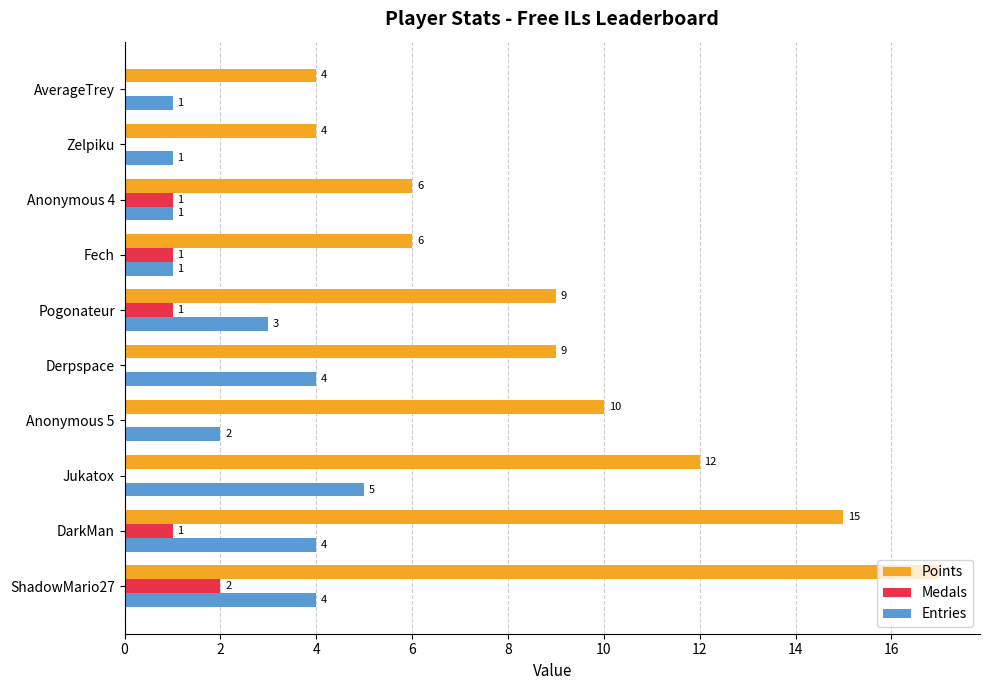

Which series changed the most between Derpspace and Zelpiku?

Points